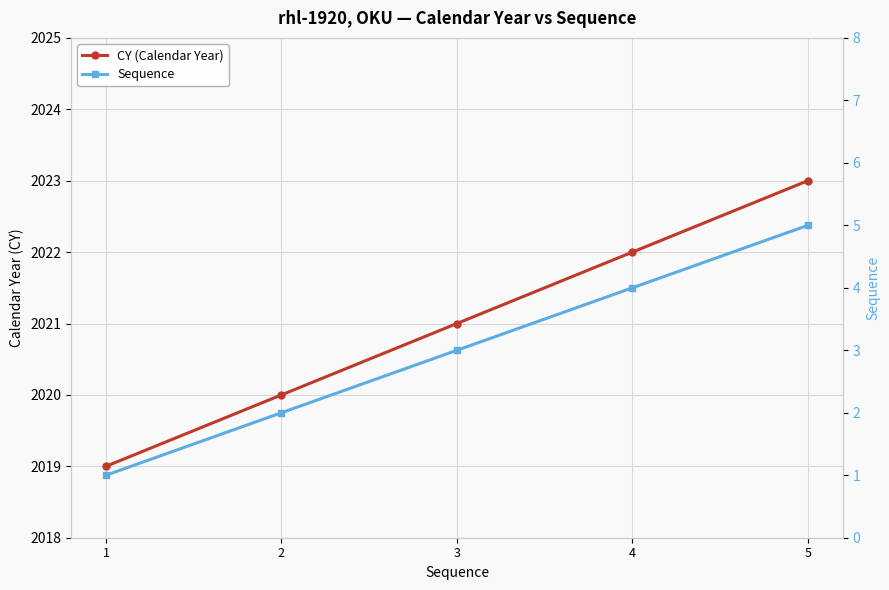

Rank the series by their average value, from lowest to highest.

Sequence, CY (Calendar Year)